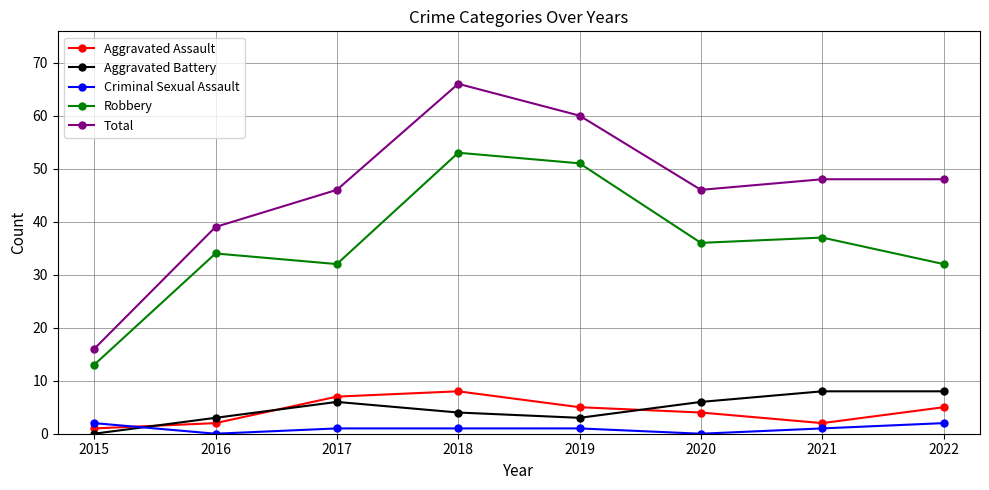

What is the value of the Aggravated Assault point at the 2nd from the left?

2